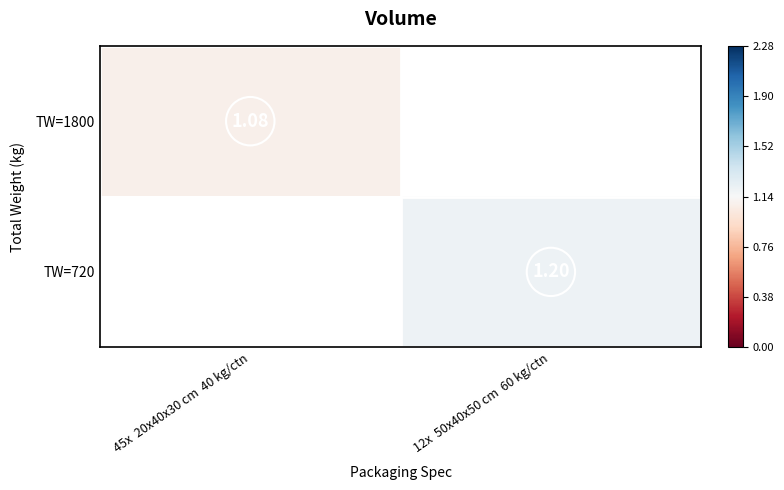

How many values in TW=1800 are above zero?

1